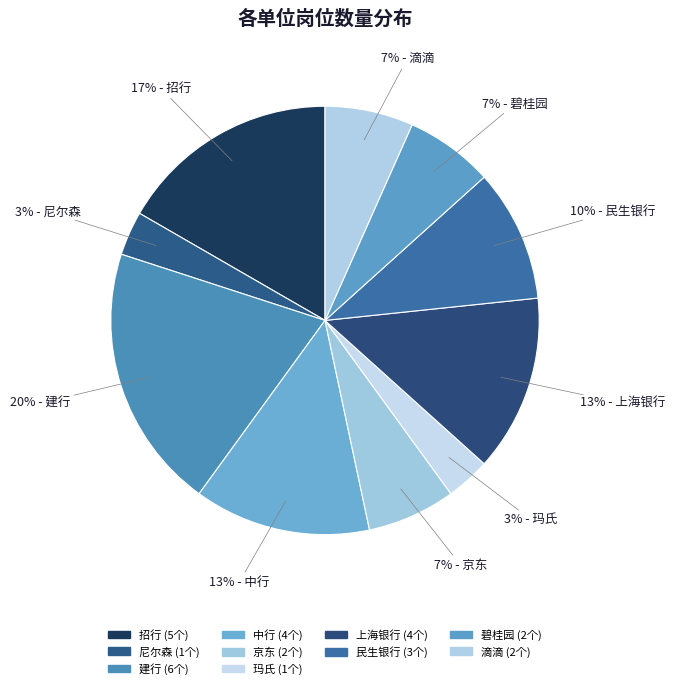

What is the smallest slice in the pie chart?

尼尔森